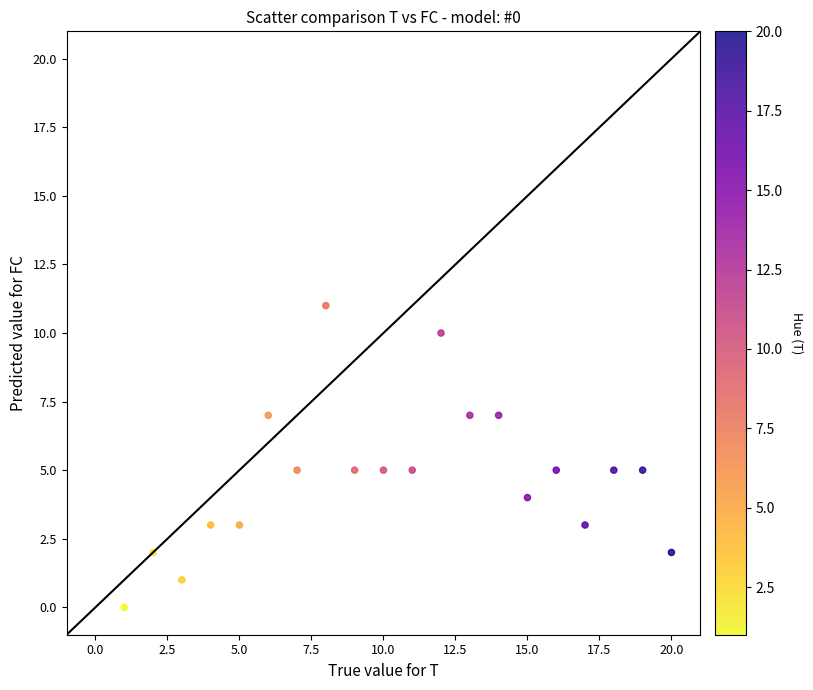

What is the range of X values (max minus min)?

19